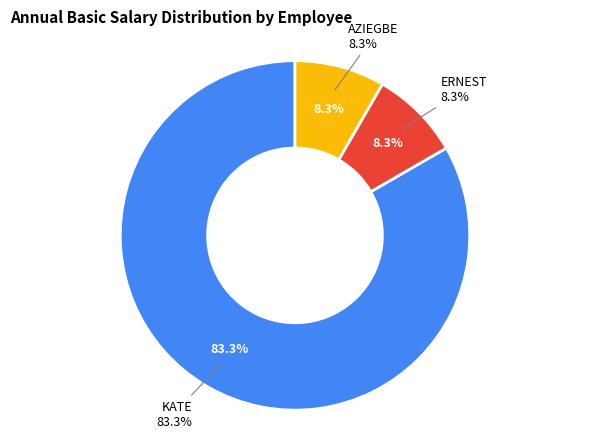

How many segments does this pie chart have?

3